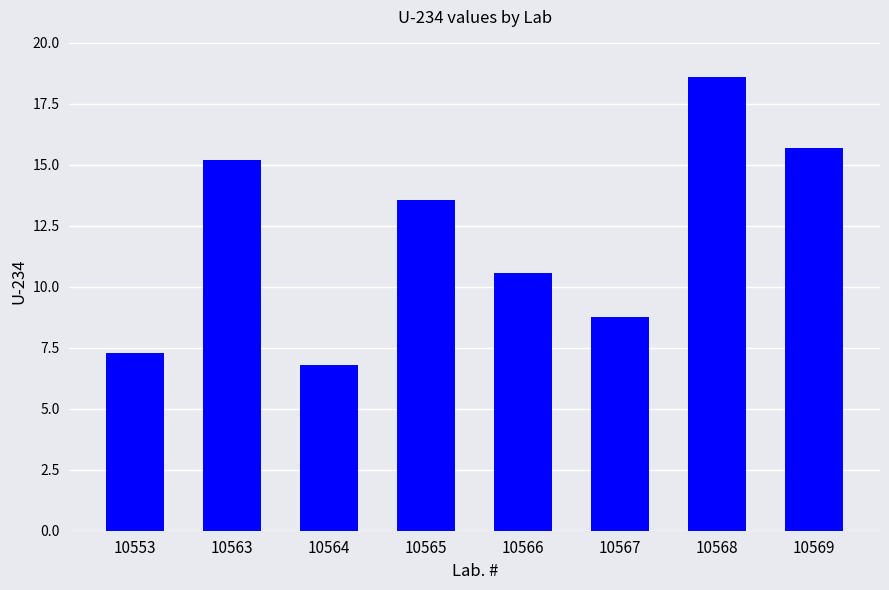

Which category has the highest value across all series?

10568